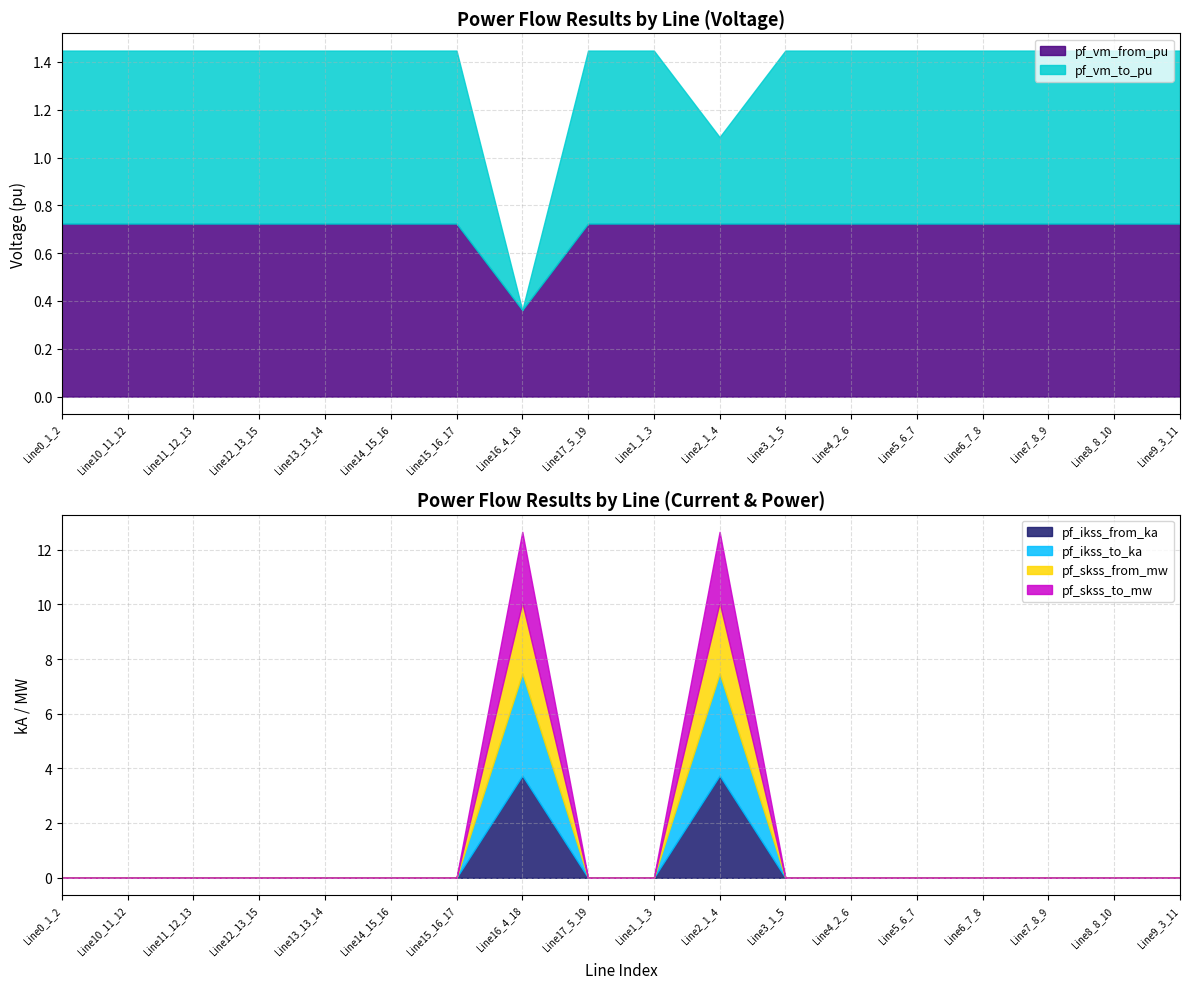

Which series changed the most between Line14_15_16 and Line15_16_17?

pf_vm_from_pu